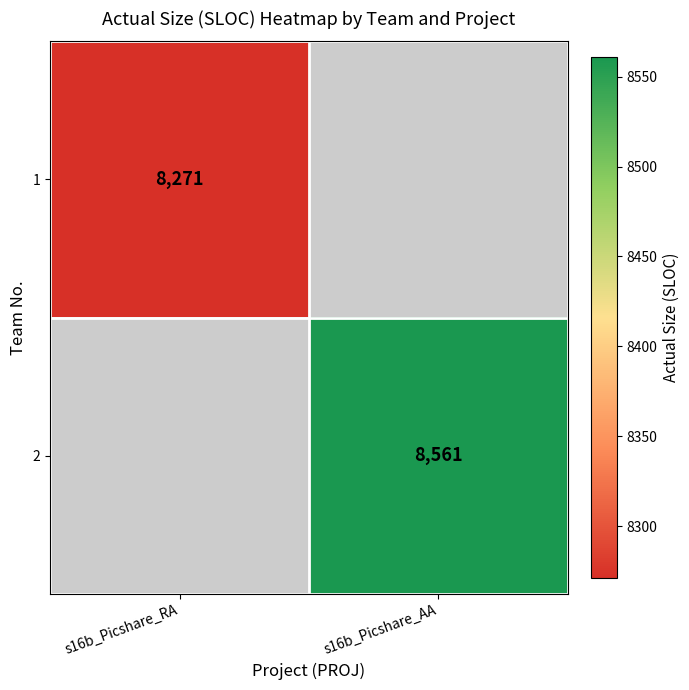

Between s16b_Picshare_RA and s16b_Picshare_AA, which is larger?

s16b_Picshare_AA